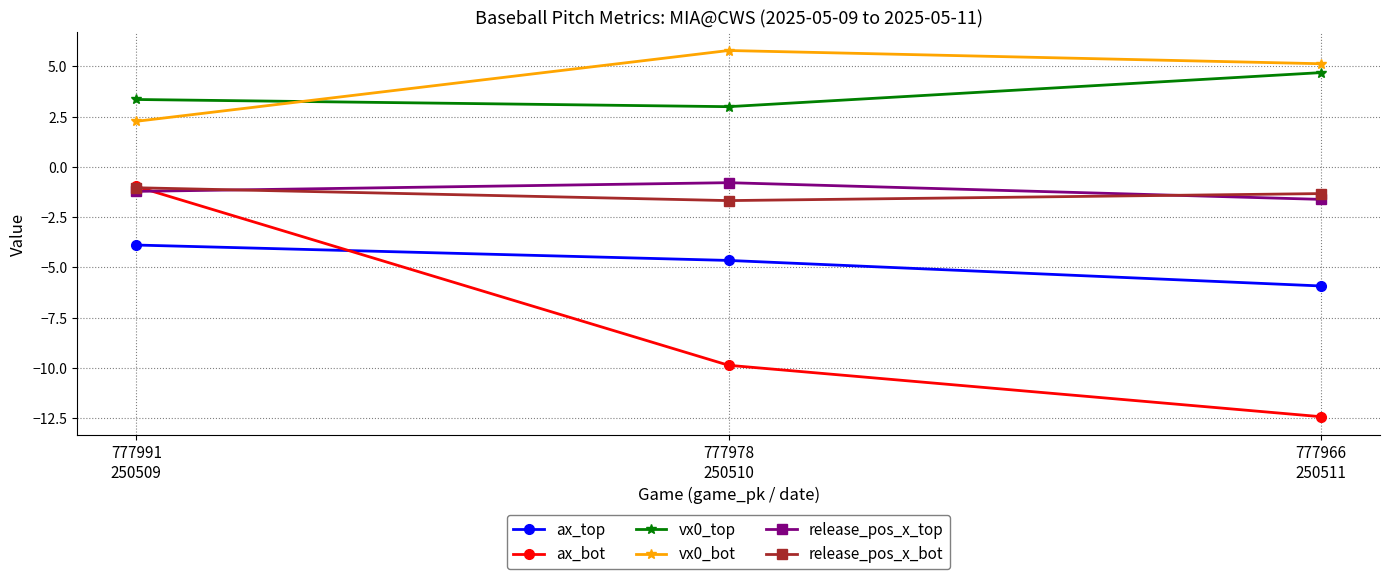

What is the total value across all series at 777978
250510?

-8.2